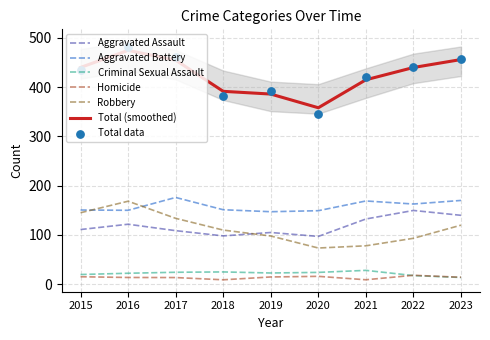

What are all the series names shown in the legend?

Aggravated Assault, Aggravated Battery, Criminal Sexual Assault, Homicide, Robbery, Total